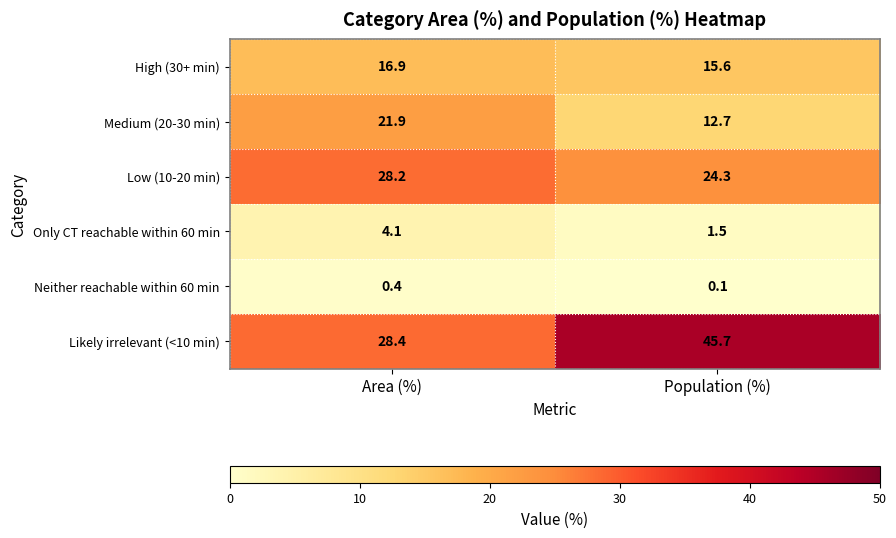

True or false: High (30+ min) has a value of 15.6 at Population (%).

True